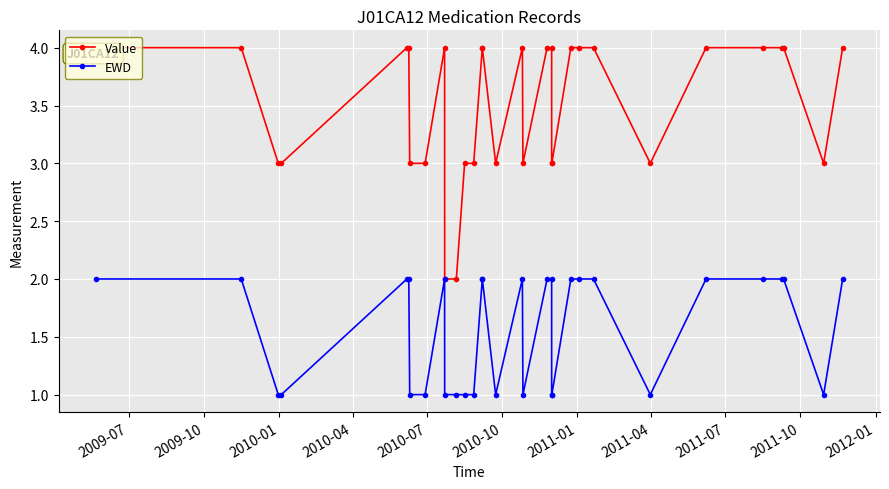

What is the value of the EWD point at the 31st from the left?

1